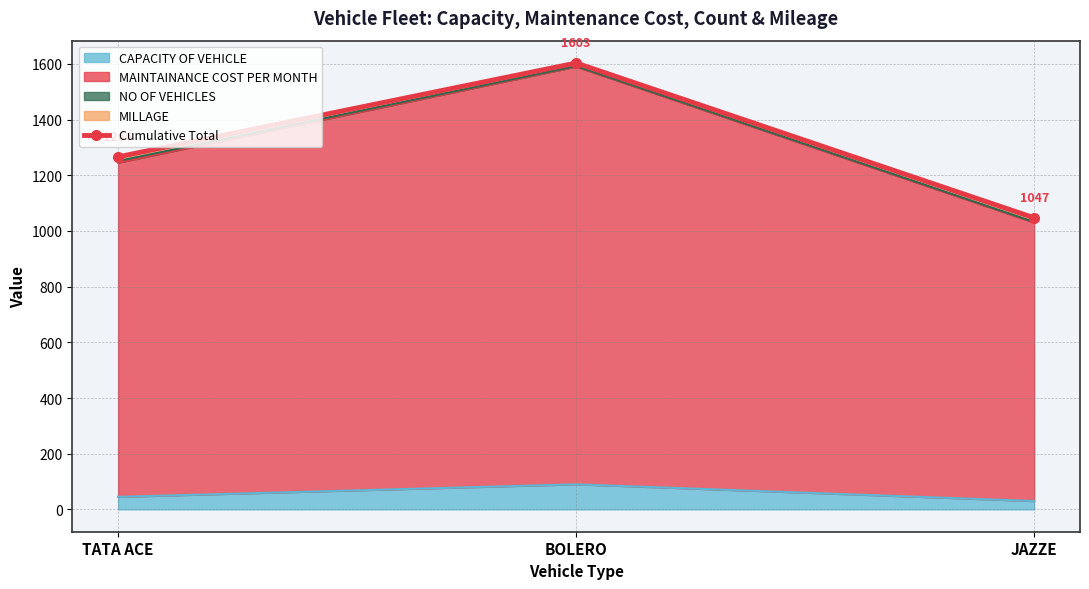

How many lines are shown in the chart?

1